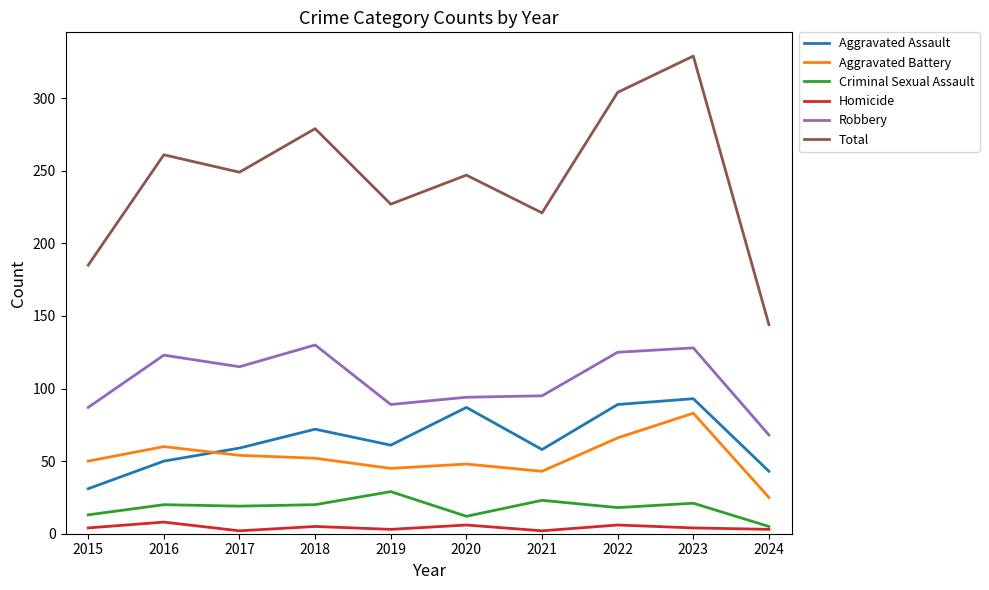

At which label does Aggravated Battery reach its minimum?

2024